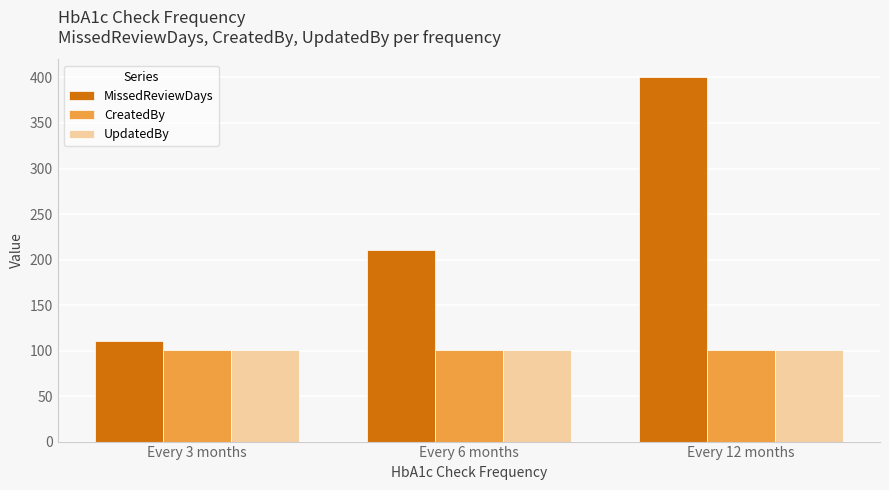

The value of MissedReviewDays at Every 12 months is 400. True or false?

True